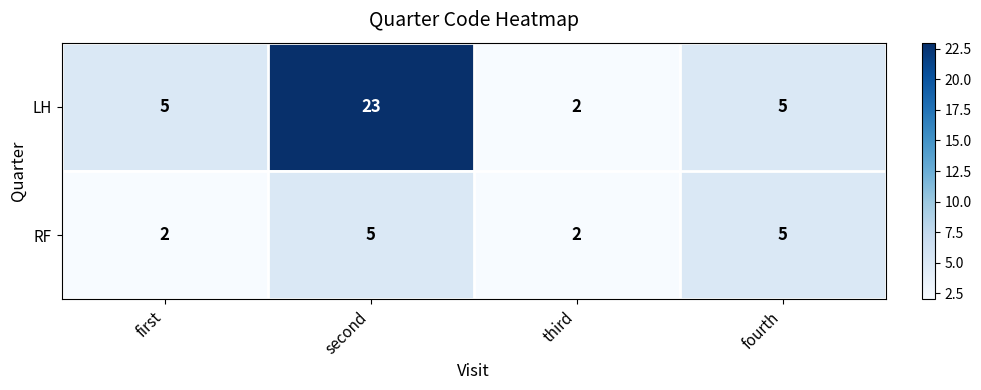

True or false: RF has a value of 3 at first.

False